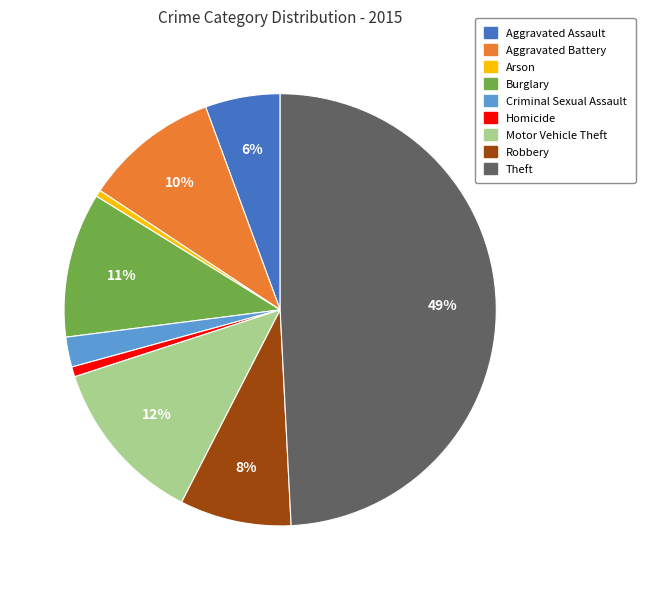

Is it true that Robbery is 23% of the pie?

False